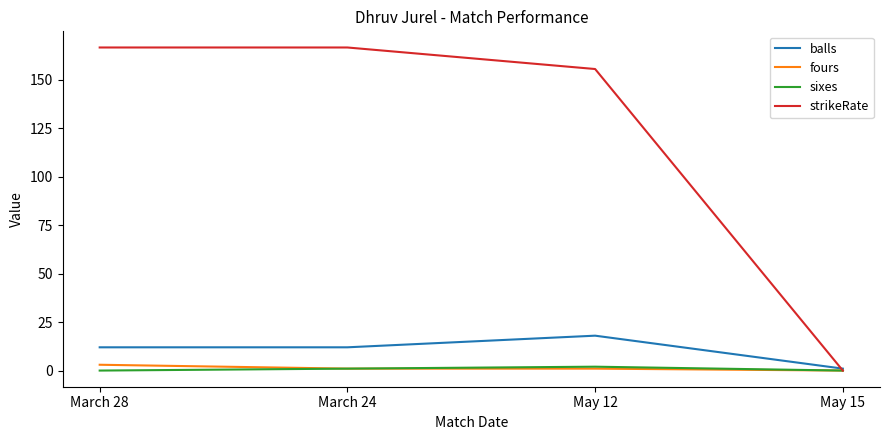

What is the total value across all series at May 12?

176.6